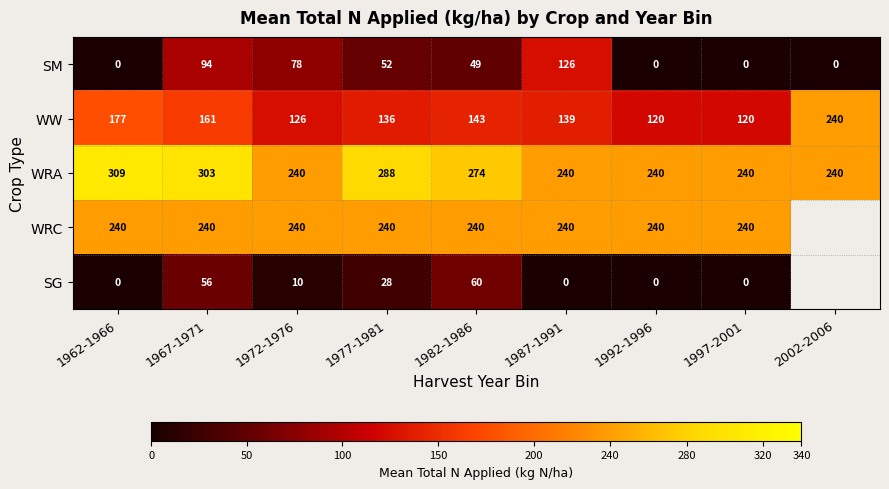

Where is WRA nearest to the value 274?

1982-1986